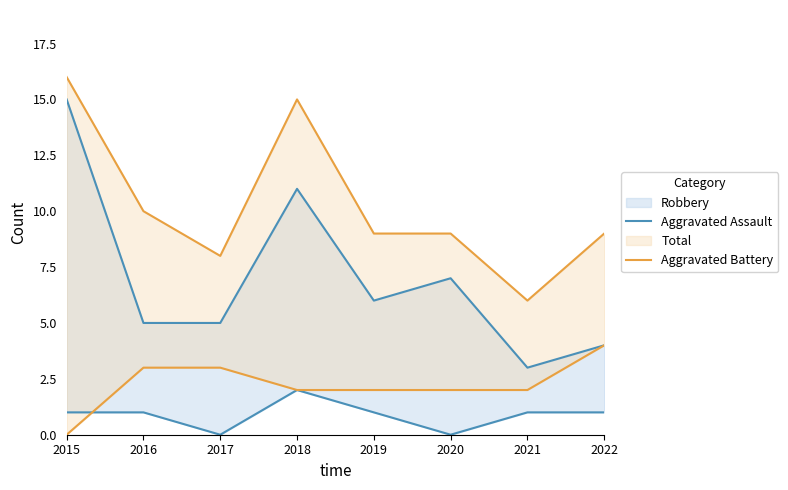

At which label is Aggravated Assault closest to 1?

2015